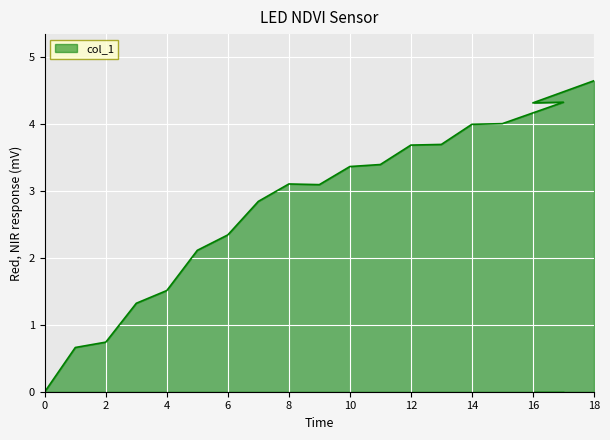

How many data points are above 3?

11